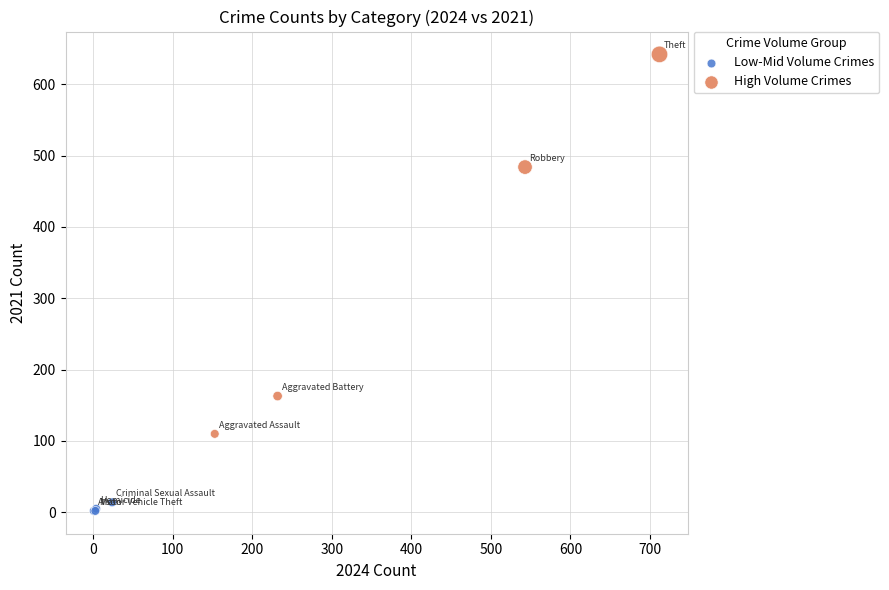

Which series reaches the maximum Y coordinate?

High Volume Crimes